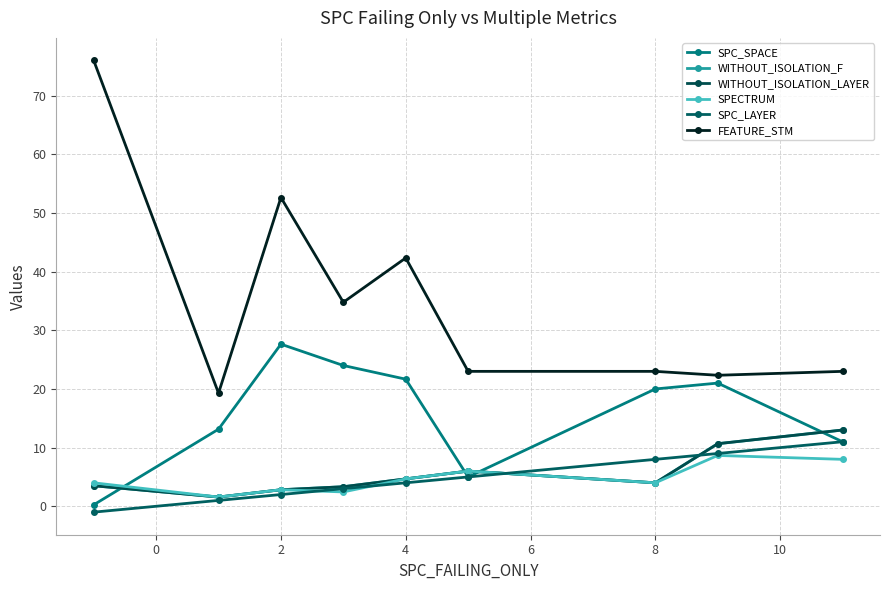

Does the chart have visible grid lines?

Yes